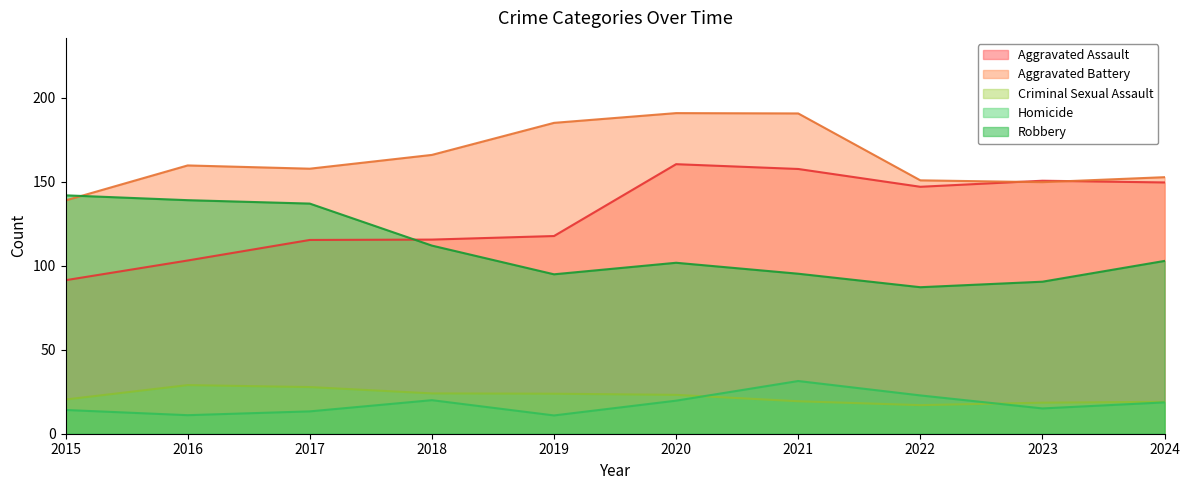

Which series changed the most between 2018 and 2024?

Aggravated Assault